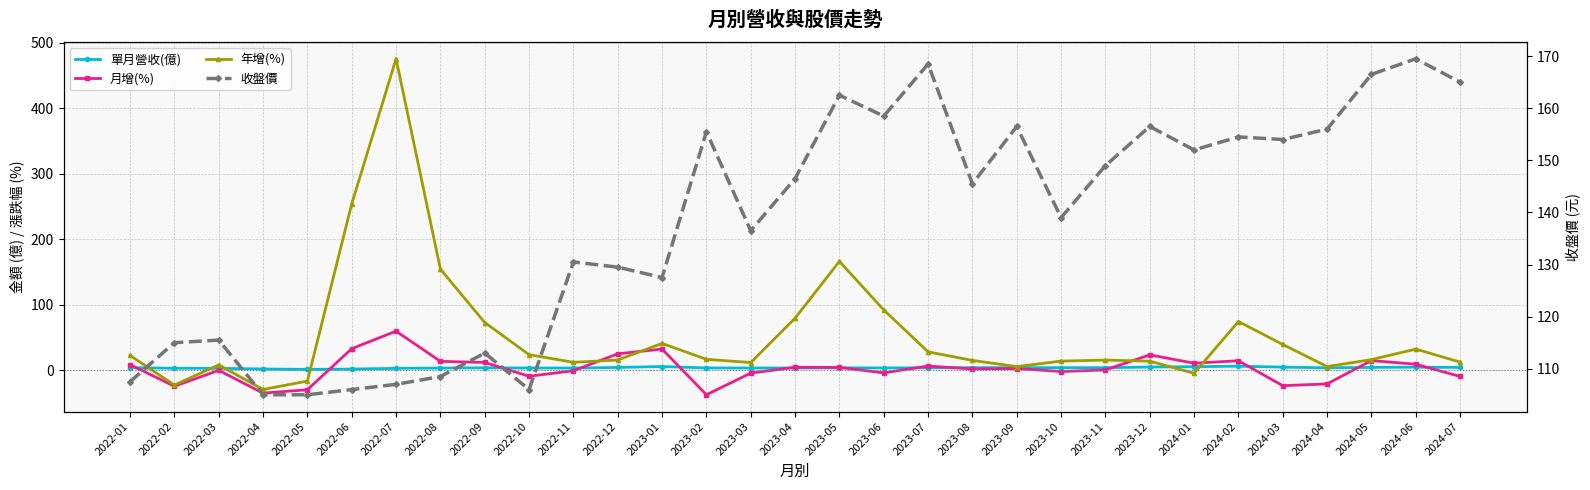

True or false: 收盤價 and 年增(%) cross at least once.

True